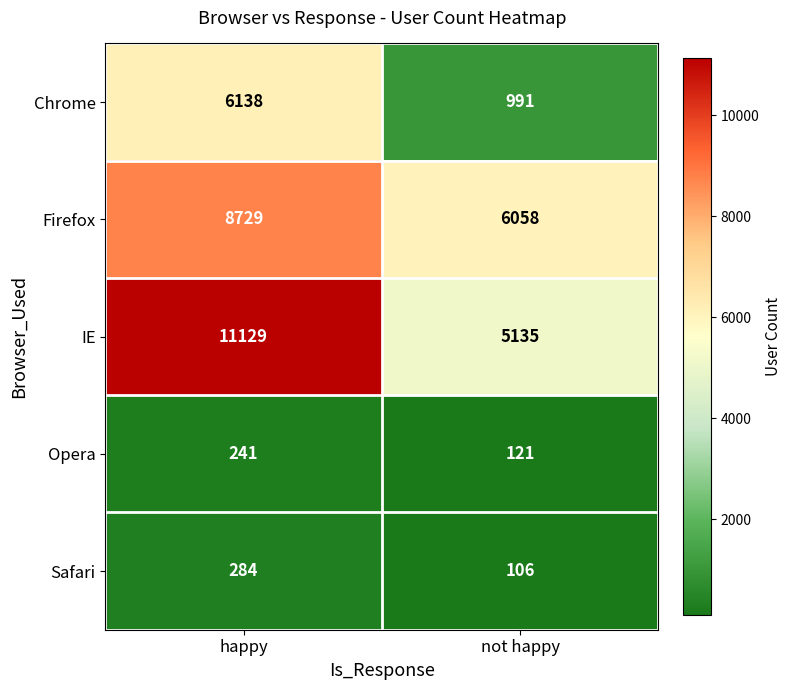

Reading left to right, list all the values displayed in this chart.

Chrome: happy=6138	not happy=991
Firefox: happy=8729	not happy=6058
IE: happy=11129	not happy=5135
Opera: happy=241	not happy=121
Safari: happy=284	not happy=106